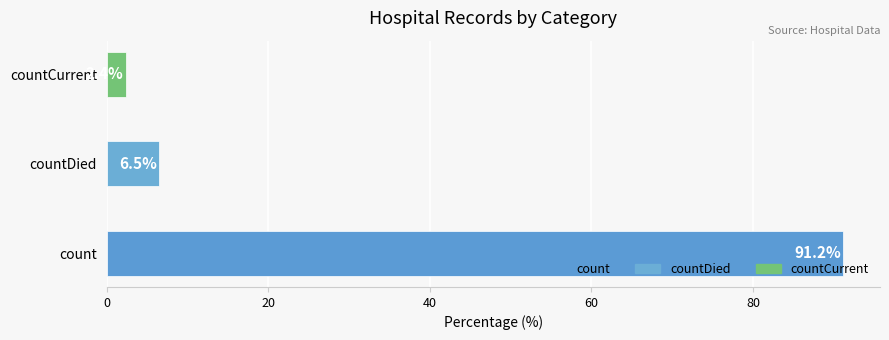

List the labels in order of value, largest first.

count, countDied, countCurrent